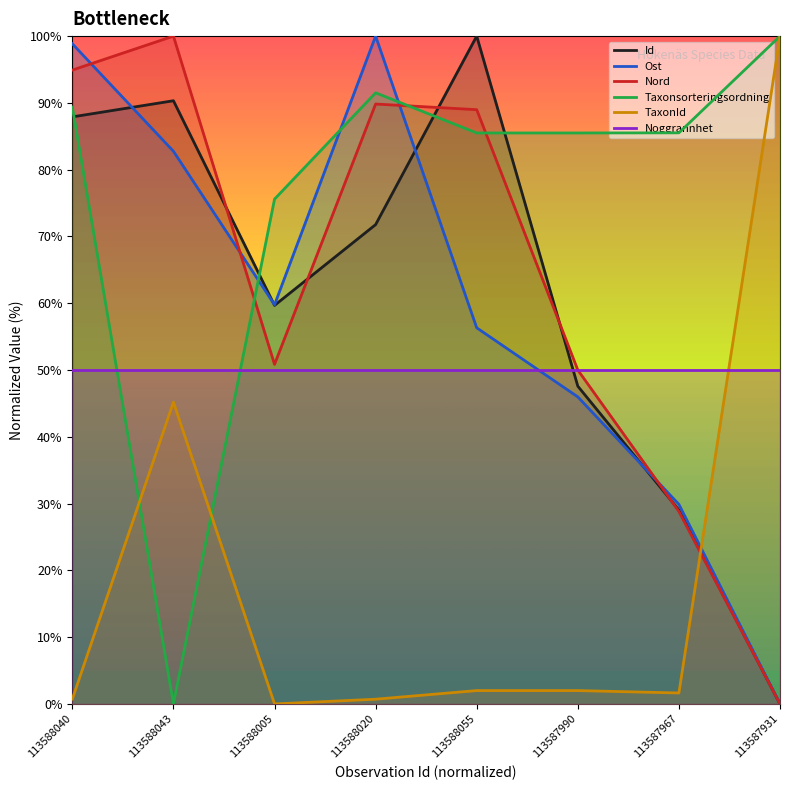

What is the label of the 6th point from the left?

113587990